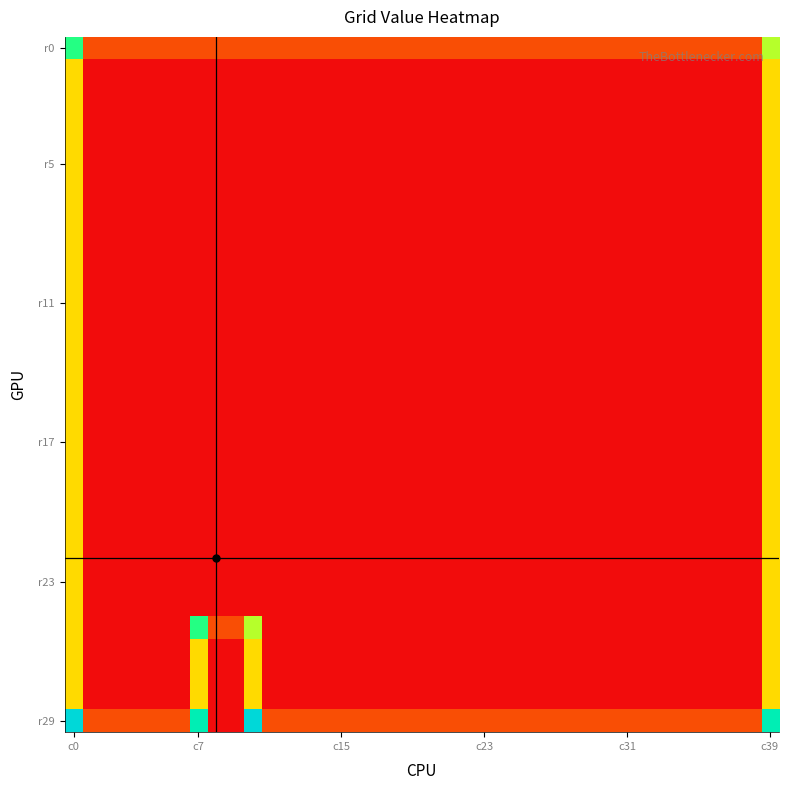

Which series has the largest range (max minus min)?

r29